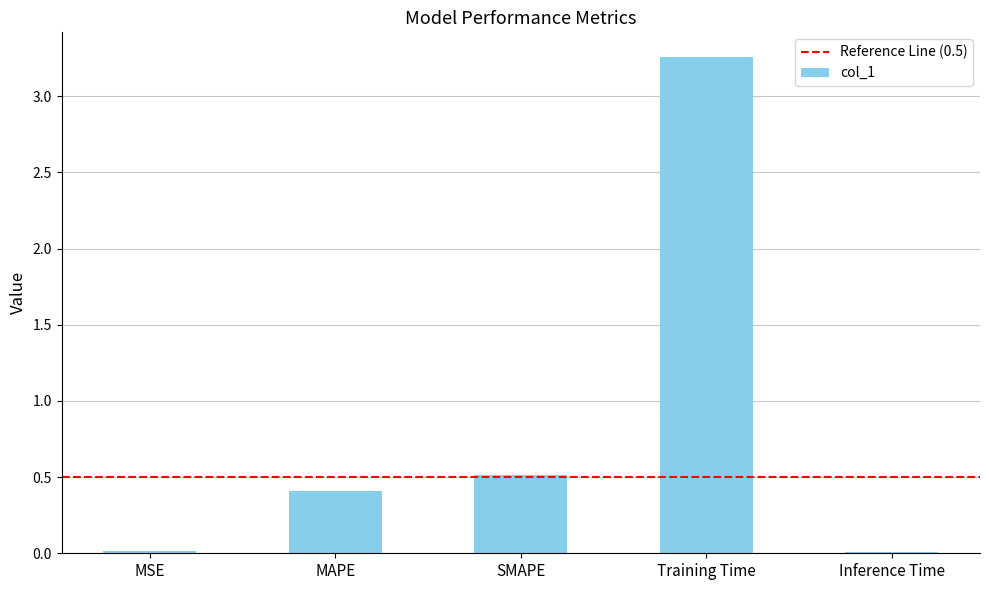

What is the change in value from SMAPE to Training Time?

+2.7